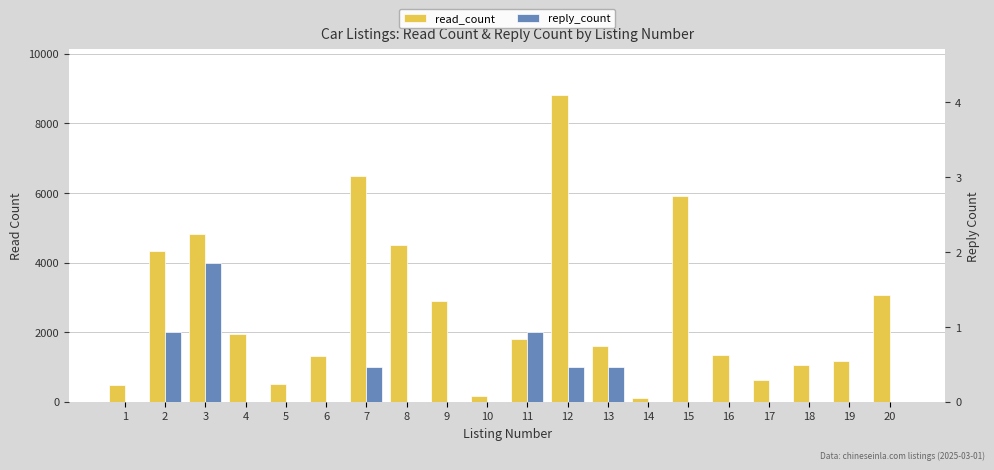

At 9, list the series in order from largest to smallest.

read_count, reply_count